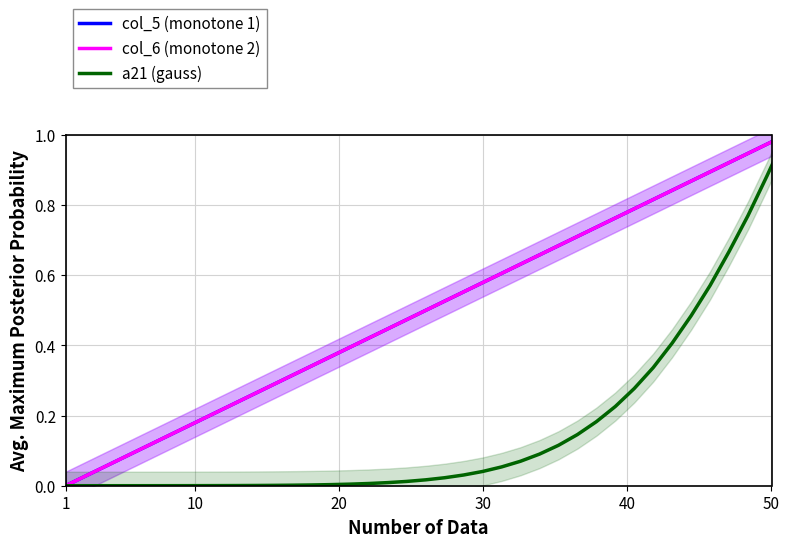

What is the sum of all col_5 (monotone 1) values?

19.5